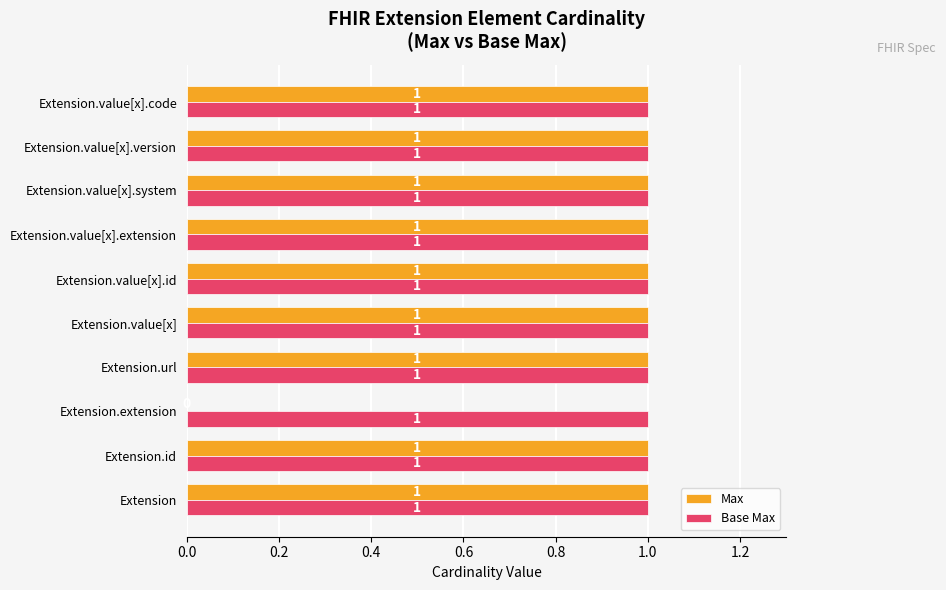

What is the highest value of the Max series?

1